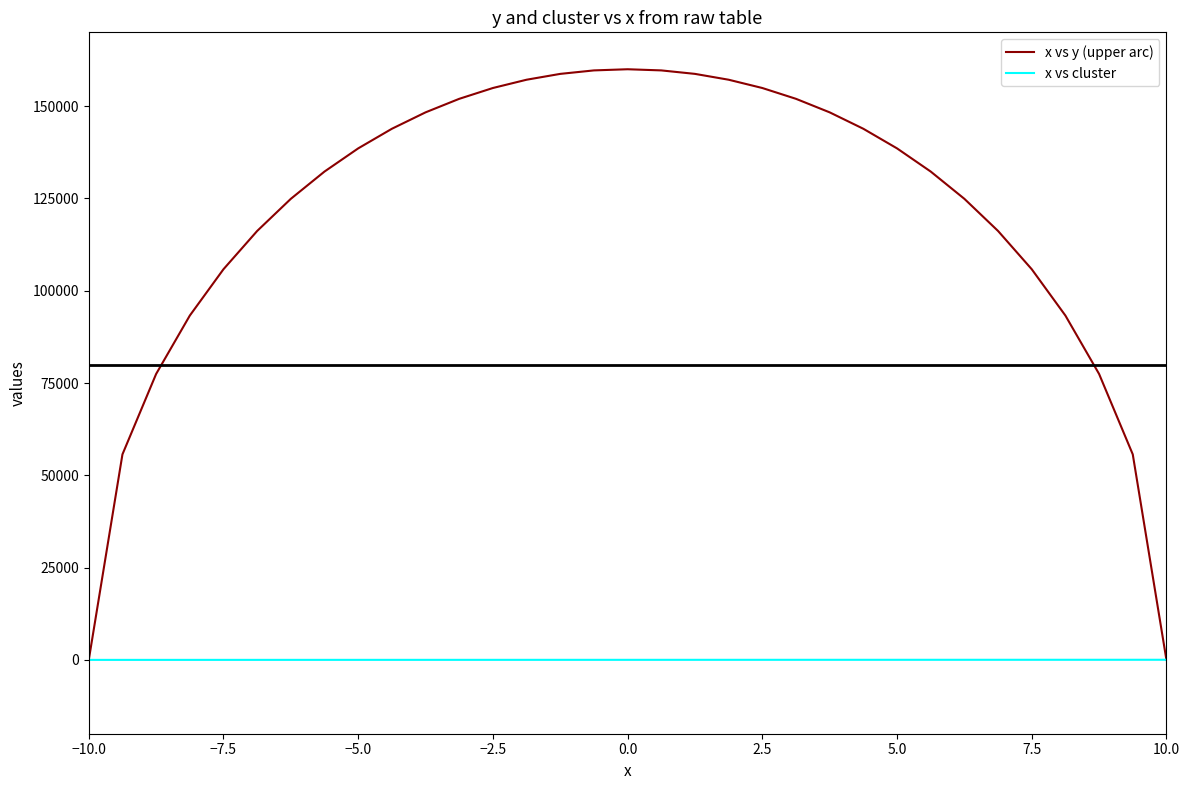

List the series in order of their overall mean, highest first.

x vs y (upper arc), x vs cluster